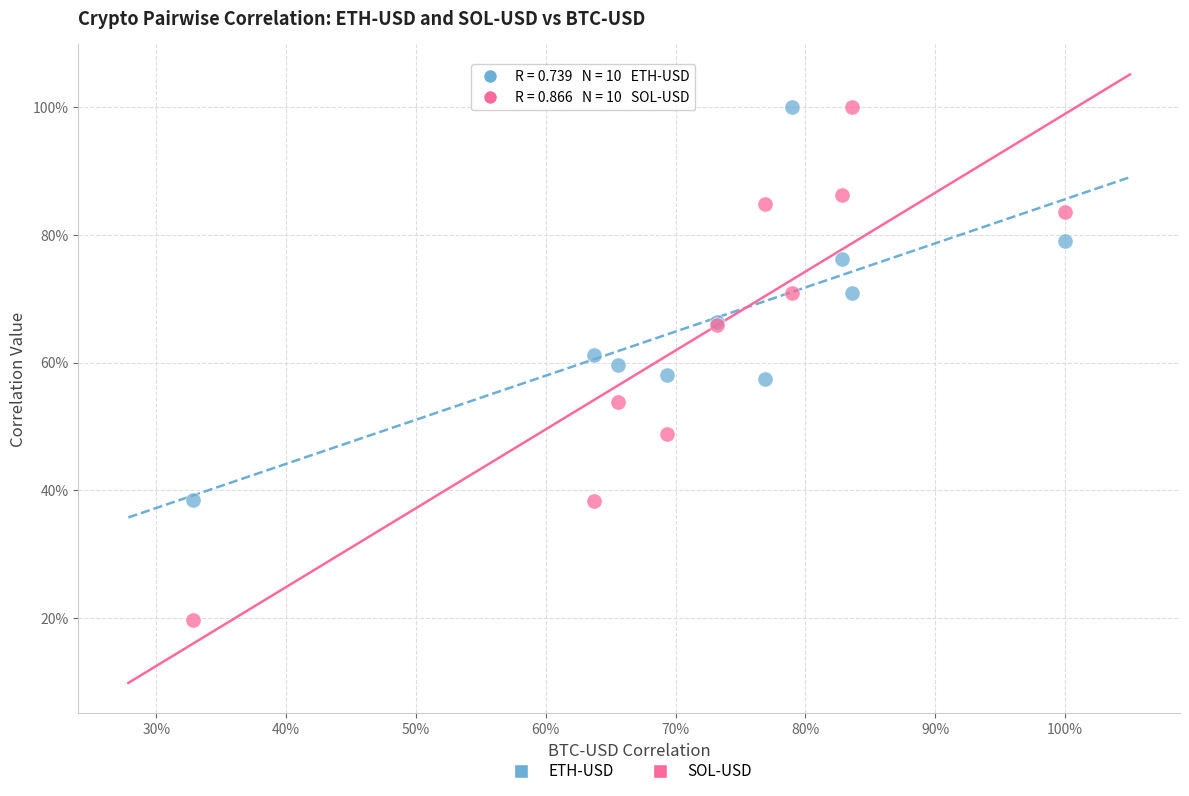

Which series contains the lowest Y value?

SOL-USD